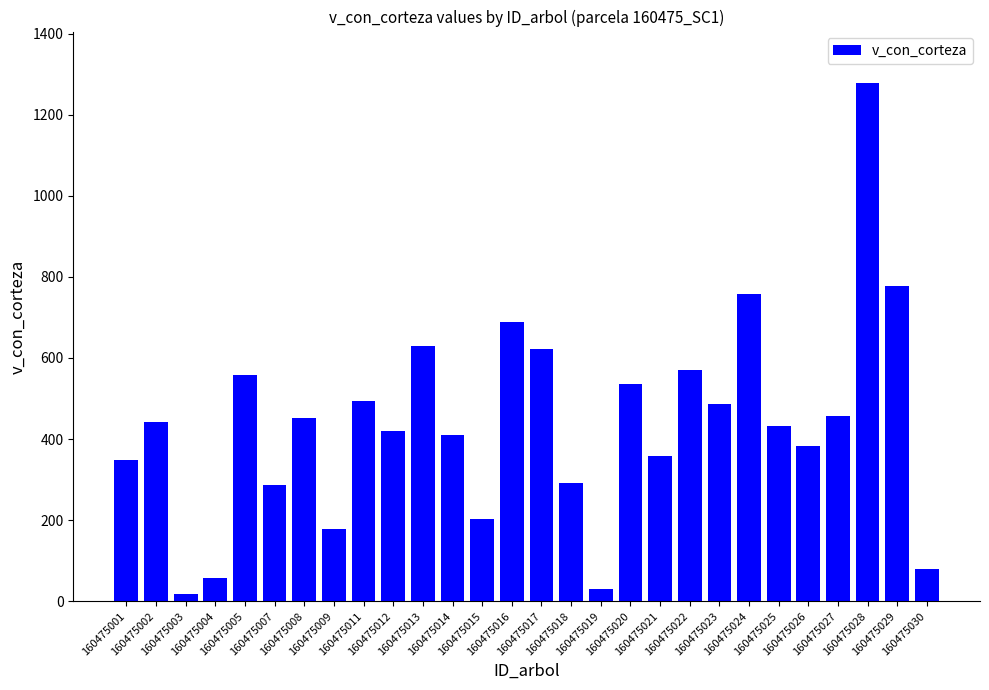

Does the chart contain stacked bars?

No